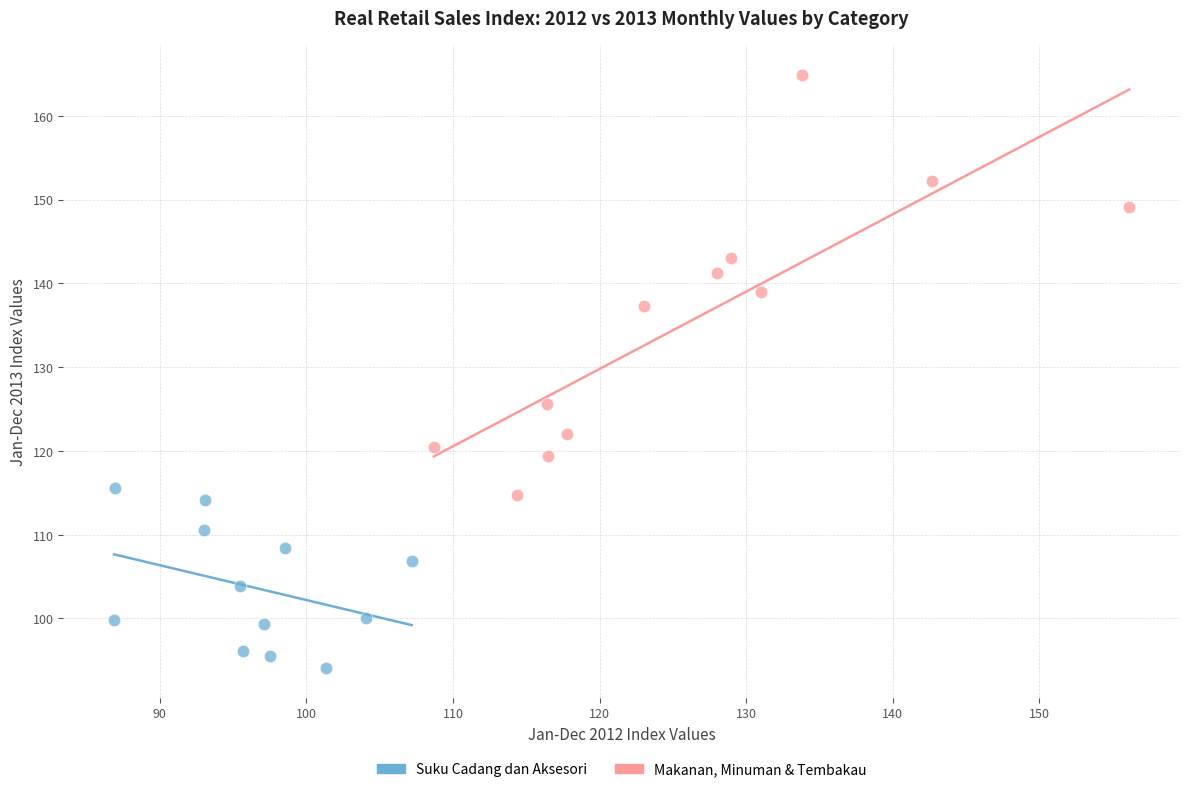

Which series contains the highest Y value?

Makanan, Minuman & Tembakau